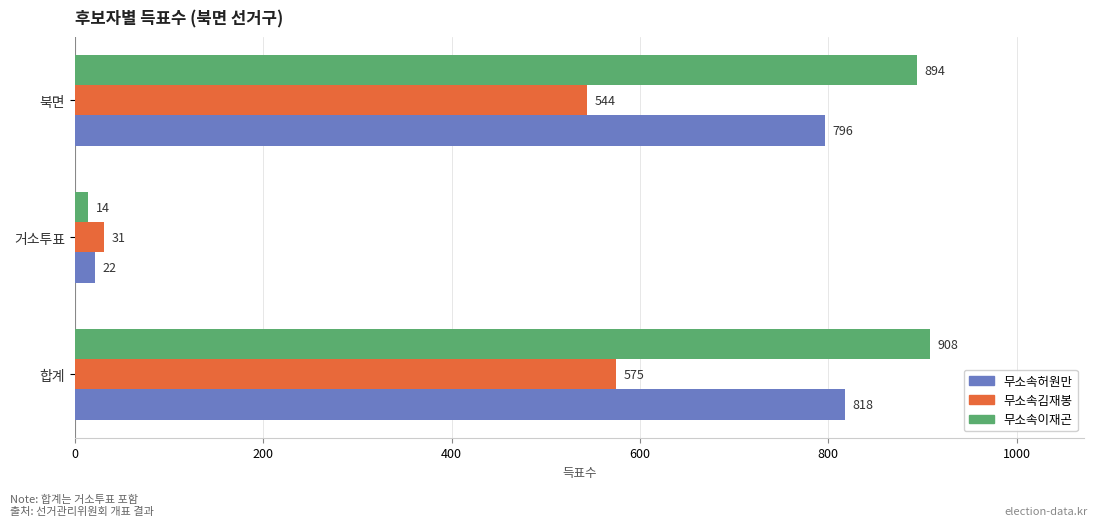

Which series has the largest total across all categories?

무소속이재곤